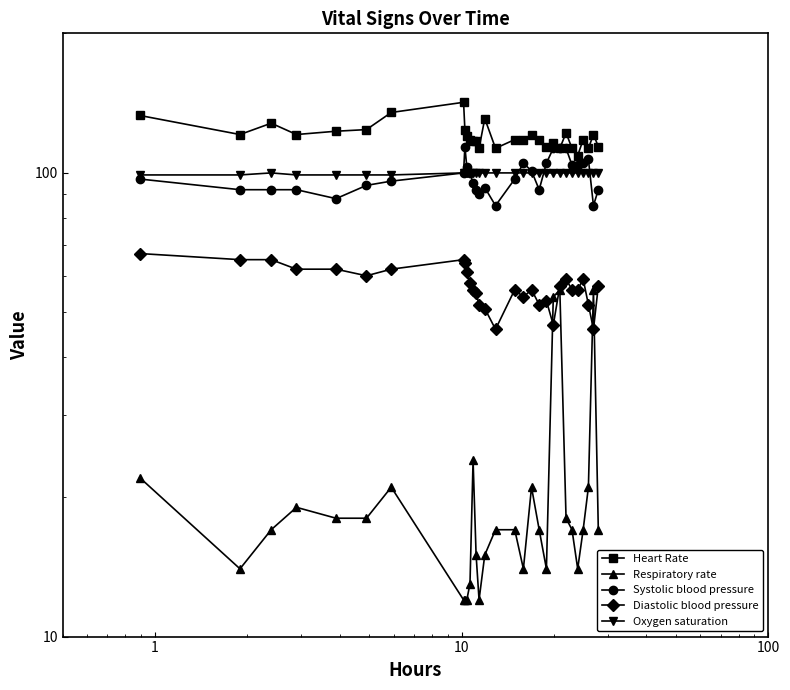

Which series has the widest spread of values?

Respiratory rate